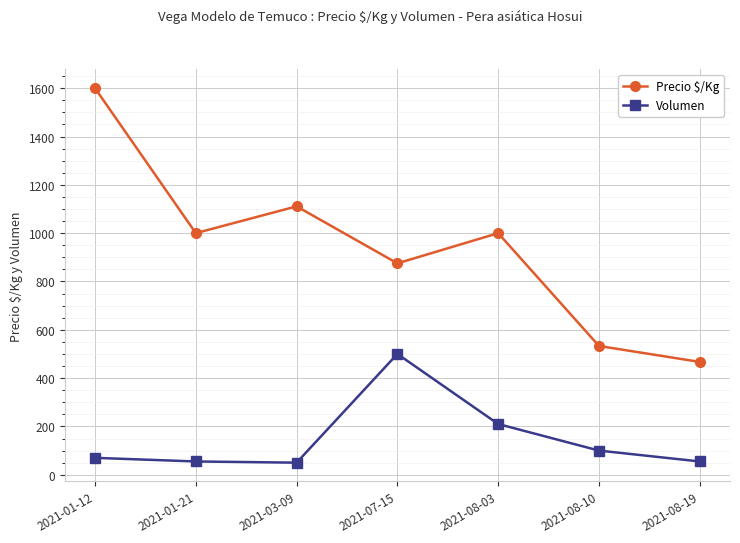

The value of Precio $/Kg at 2021-01-12 is 1600. True or false?

True